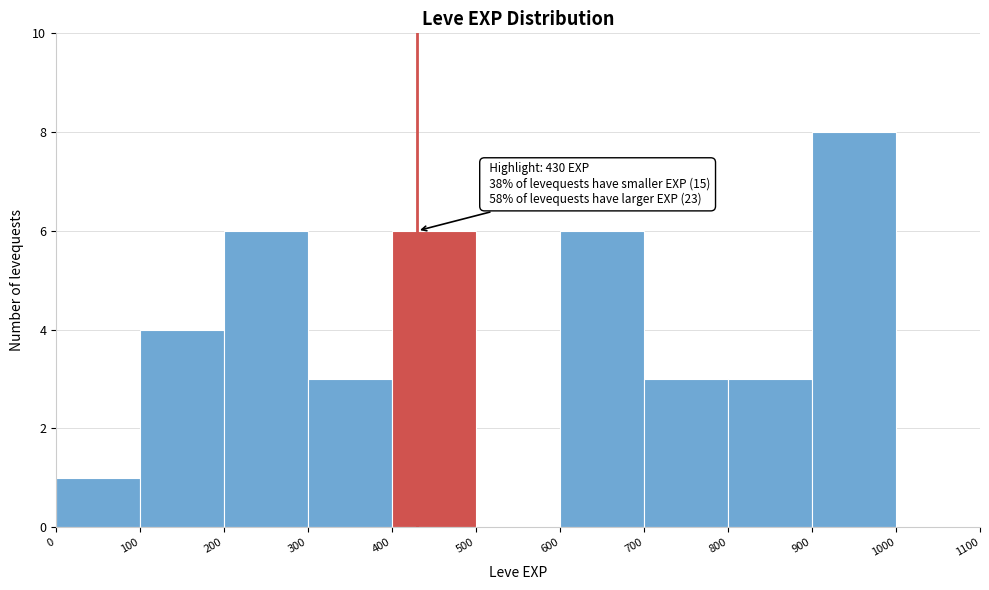

Over which range of the x-axis is the bar tallest?

900 to 1000